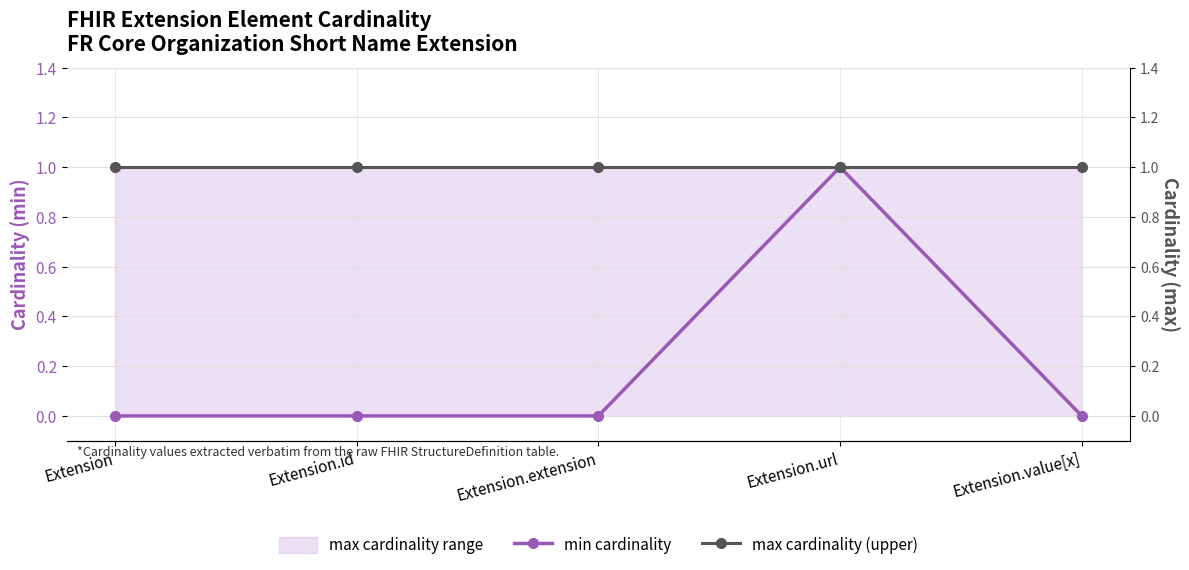

At which category does the chart reach its peak across all series?

Extension.url